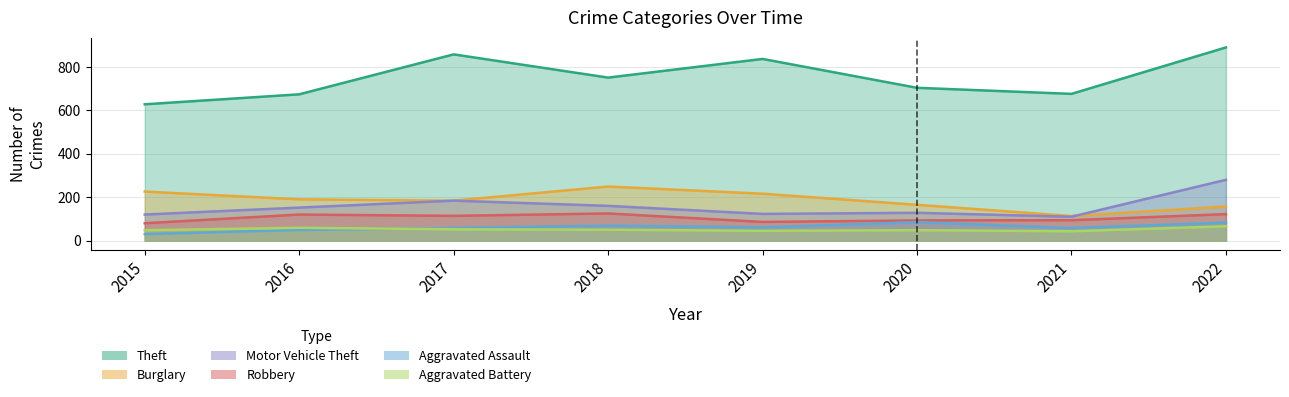

True or false: Theft and Aggravated Assault intersect in this chart.

False